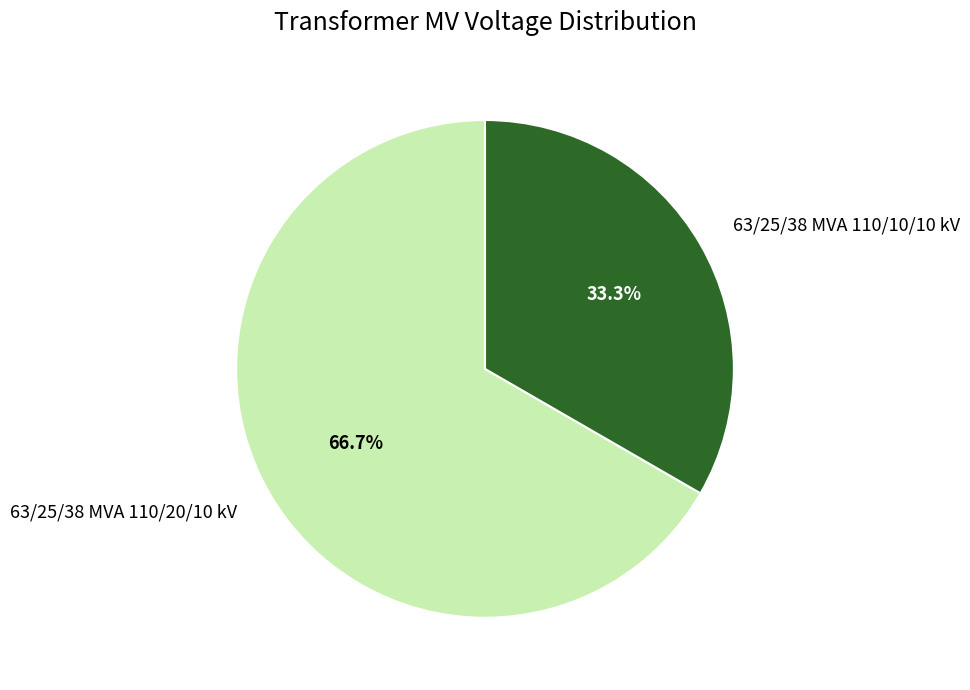

Count the number of slices in the pie.

2